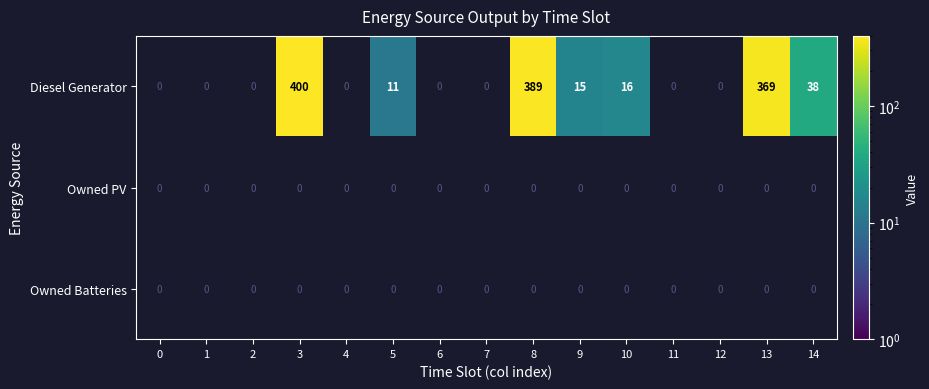

Is it true that Diesel Generator equals 10 at 9?

False